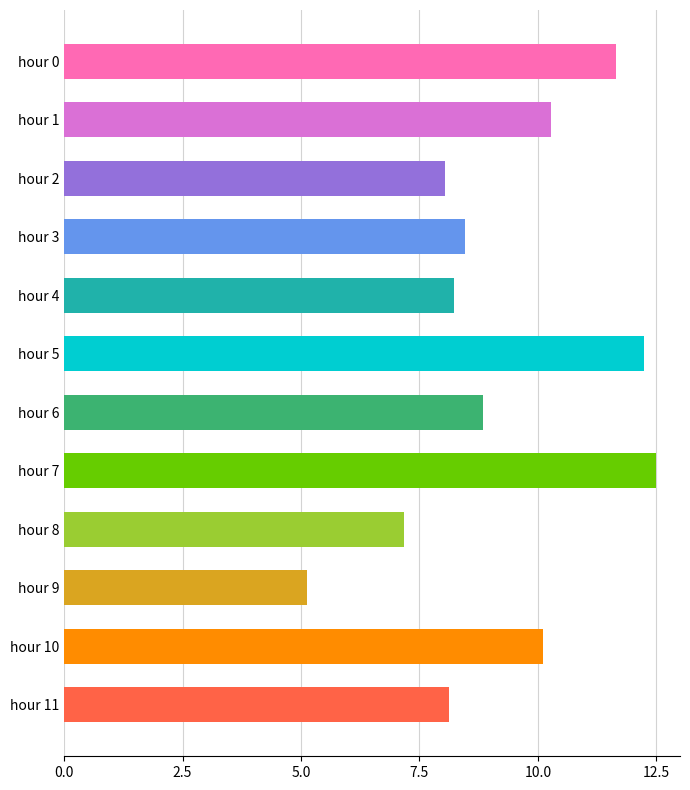

Reading bottom to top, transcribe all the data shown in this chart.

8.1	10.1	5.1	7.2	12.5	8.8	12.2	8.2	8.5	8.0	10.3	11.6